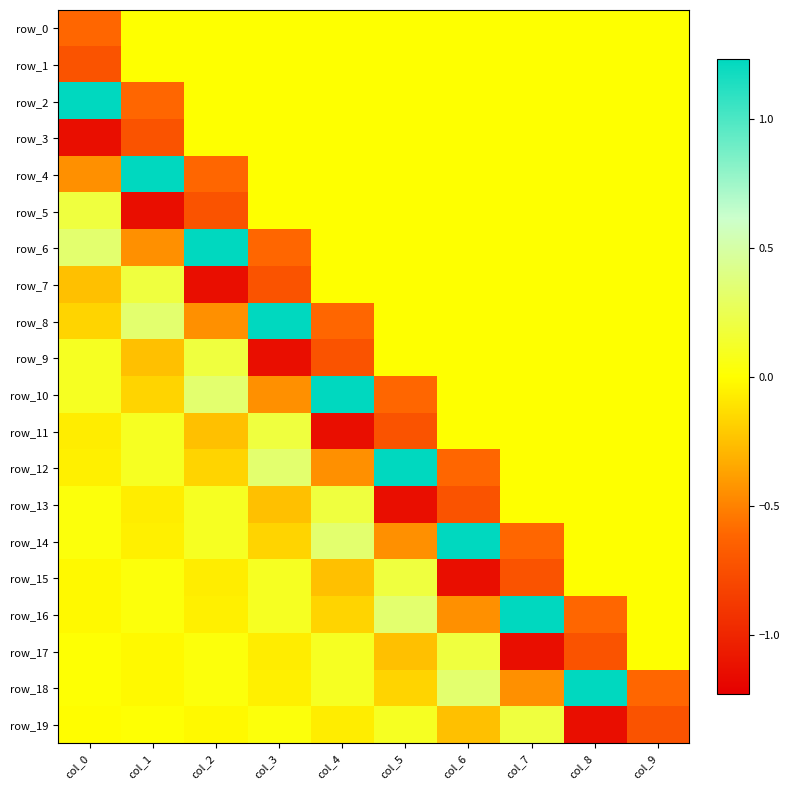

Between col_4 and col_7, which is larger?

col_4